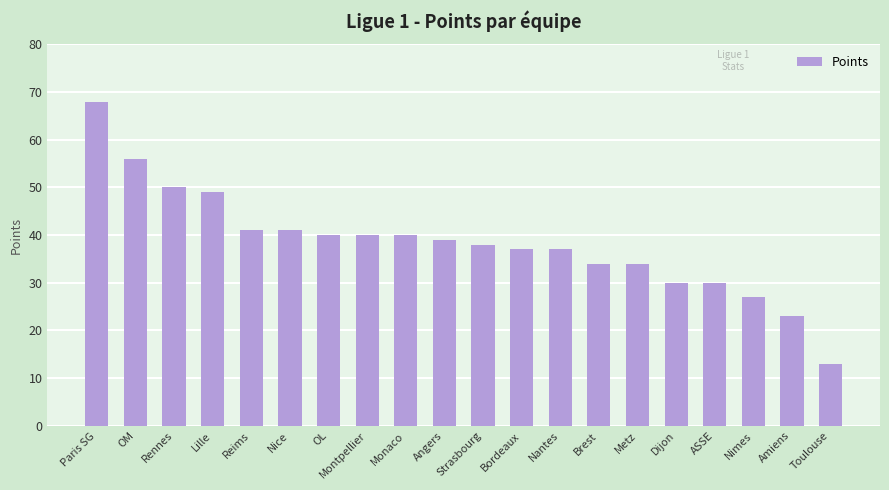

Count the number of data series in this chart.

1